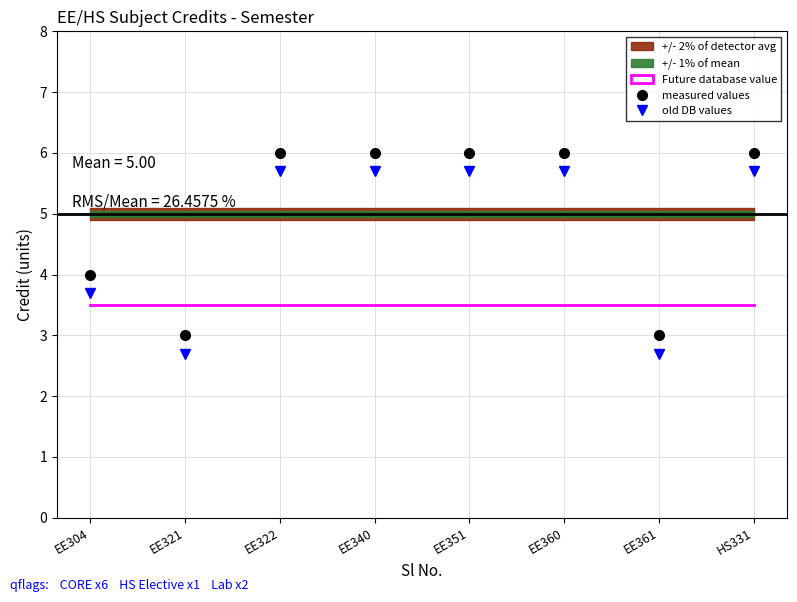

True or false: Future database value has more than 0 points higher than both neighbors.

False